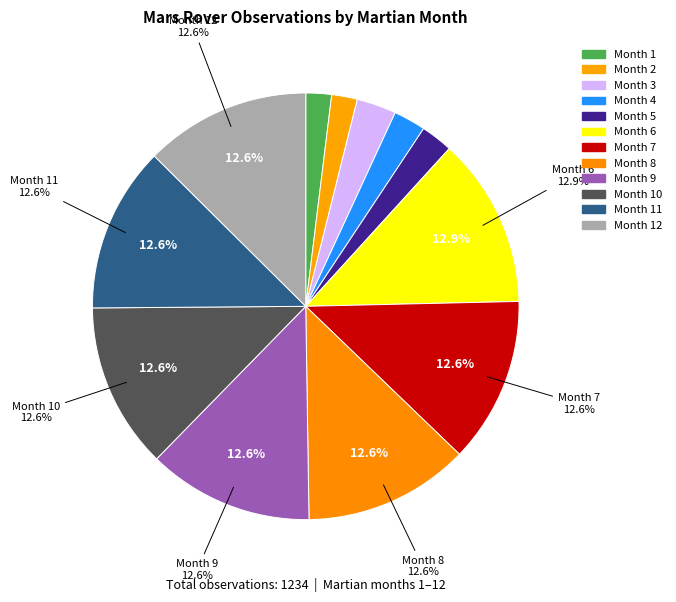

How many segments does this pie chart have?

12